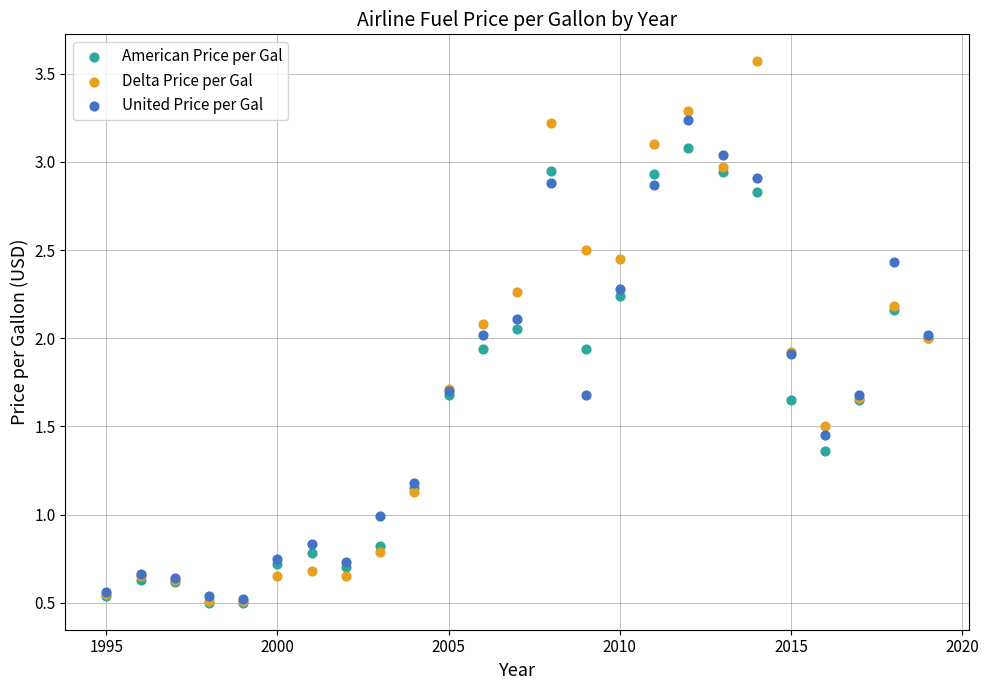

Which series has the largest Y range (max minus min)?

Delta Price per Gal